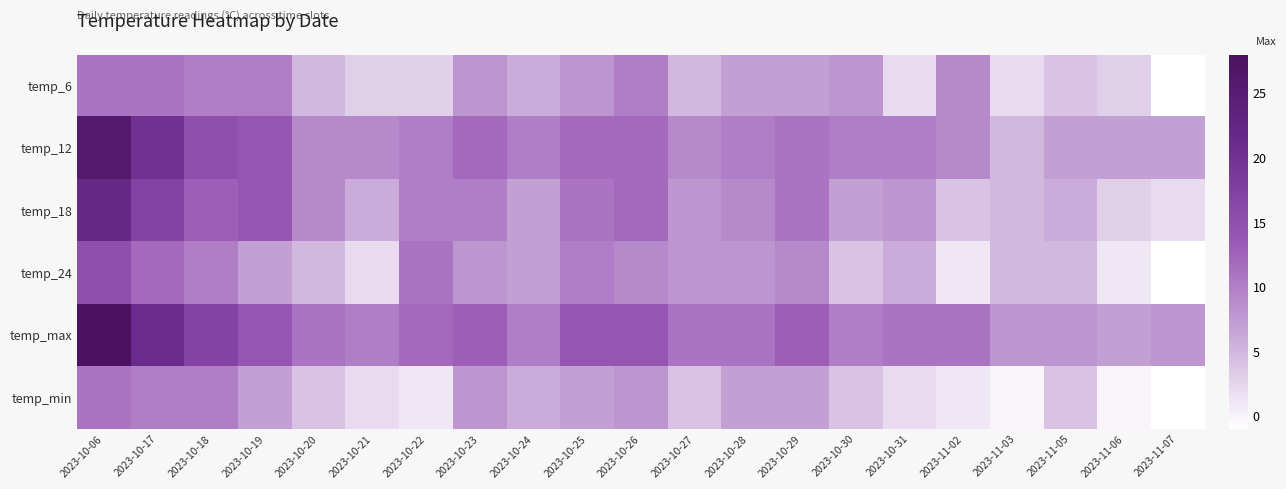

What is the spread (max minus min) of values at 2023-10-21?

8